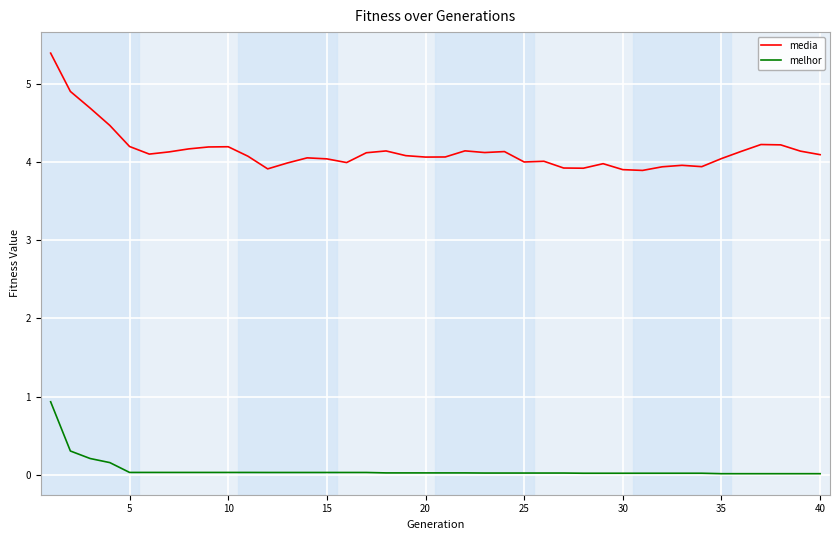

Rank the series by their average value, from highest to lowest.

media, melhor